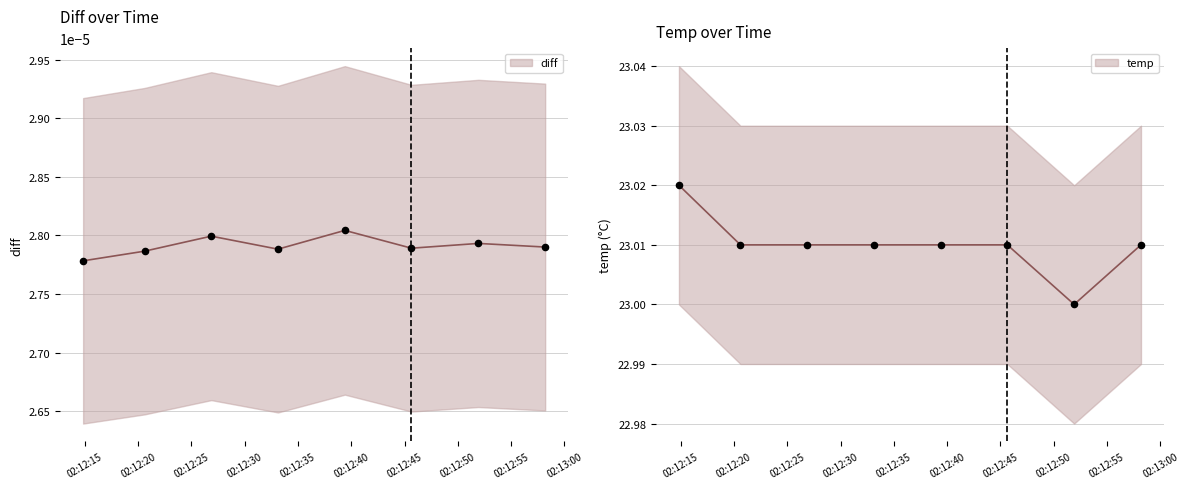

Between 02:12:15 and 02:12:30, which is larger?

02:12:15